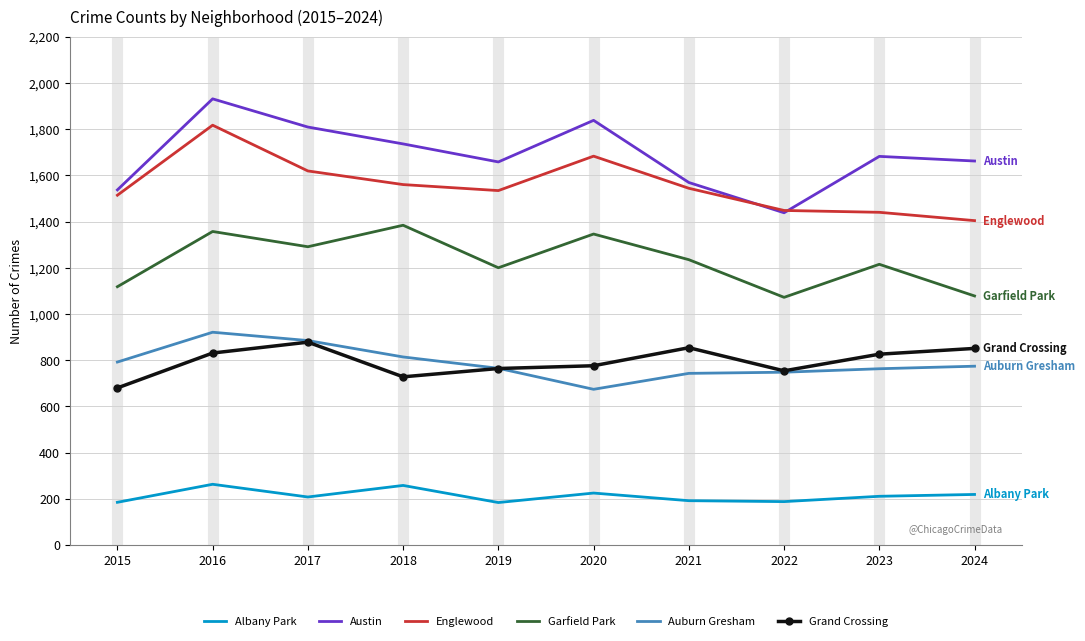

At 2020, list the series in order from smallest to largest.

Albany Park, Auburn Gresham, Grand Crossing, Garfield Park, Englewood, Austin